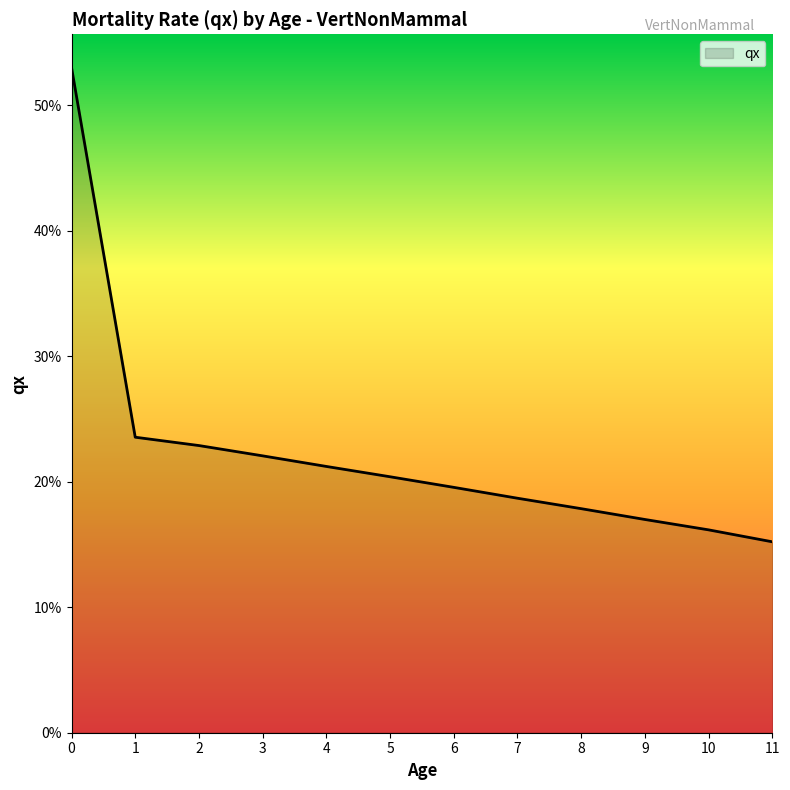

What is the difference between the second highest and second lowest values?

0.1